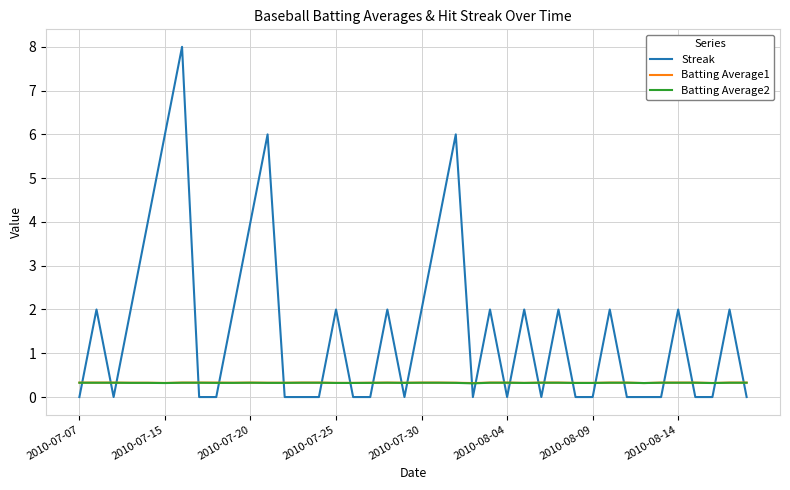

How many times do Streak and Batting Average1 cross each other?

24